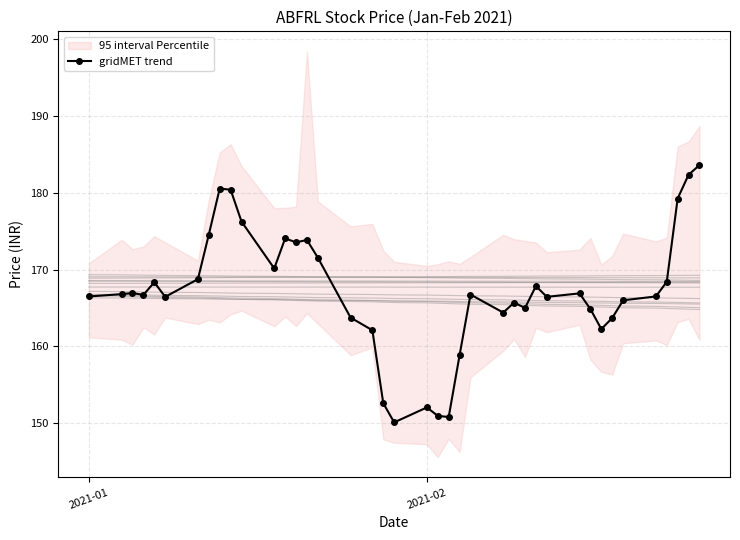

True or false: gridMET trend has more than 2 points higher than both neighbors.

True